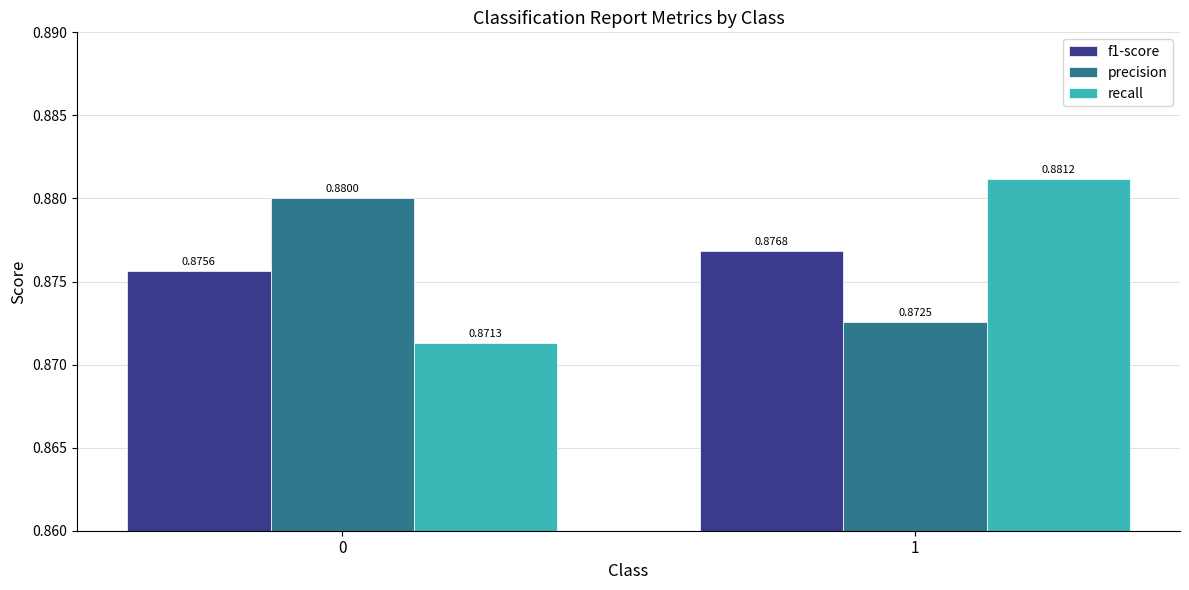

Rank the series by their maximum value, from highest to lowest.

recall, precision, f1-score